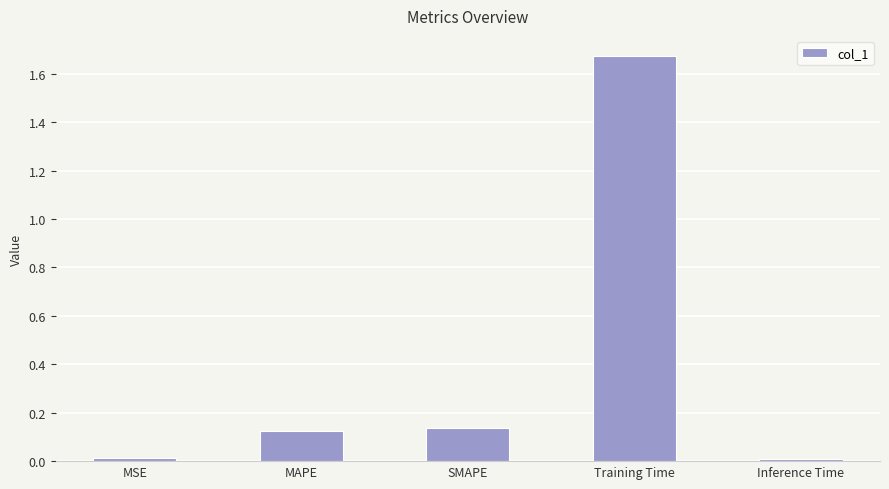

Between MSE and Training Time, which is larger?

Training Time